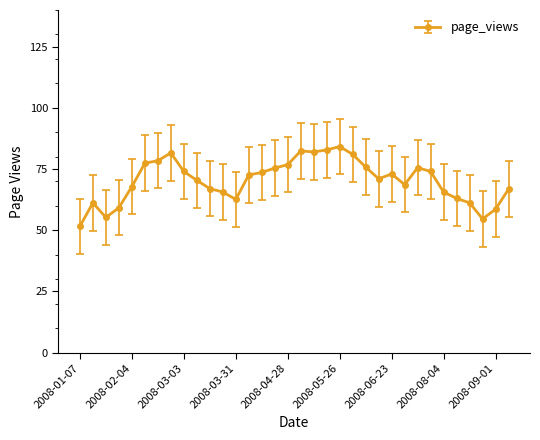

What is the smallest value displayed?

51.6